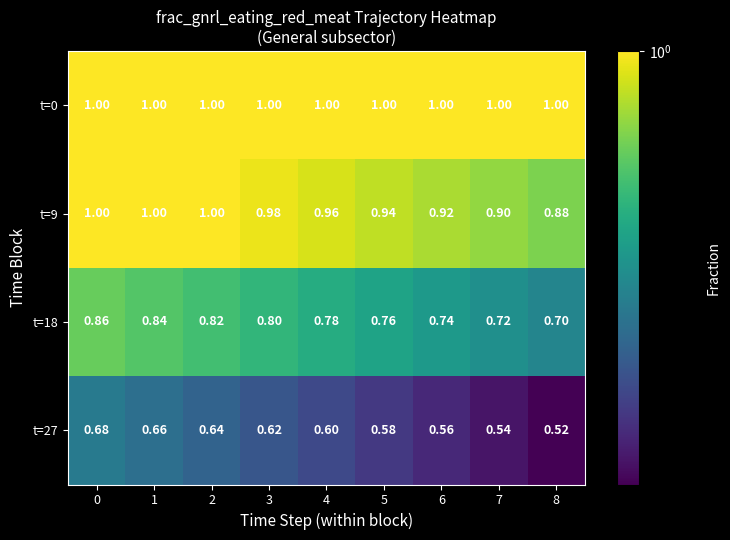

Is the value of t=9 at 6 greater than the value of t=18 at 1?

Yes